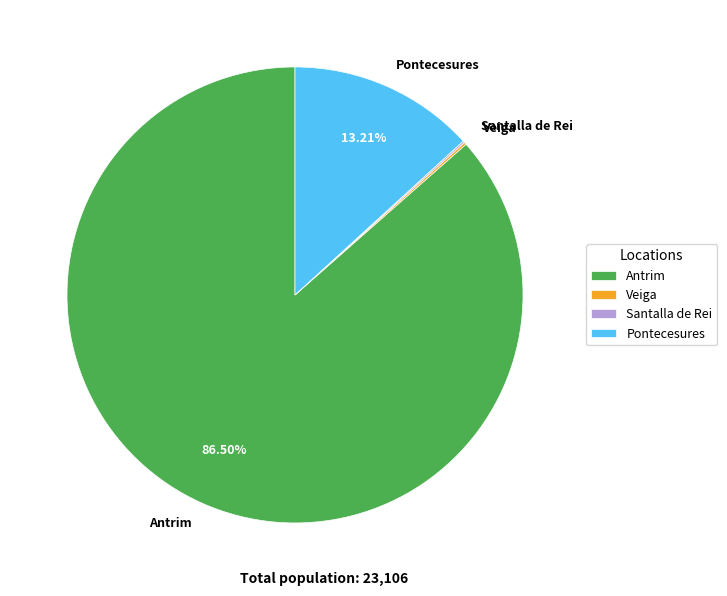

The Pontecesures slice represents 8% of the pie. True or false?

False